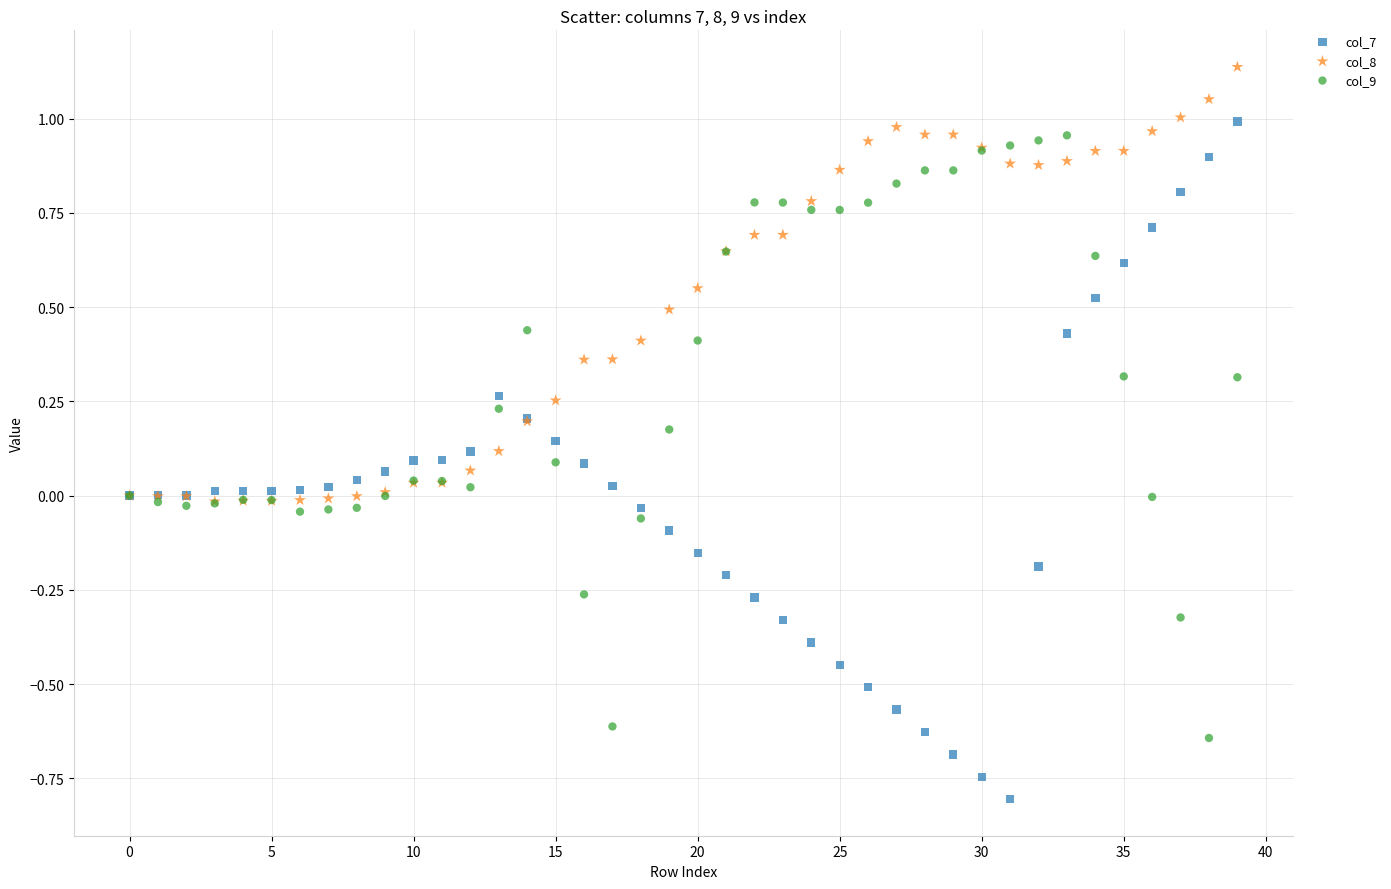

What are all the series names shown in the legend?

col_7, col_8, col_9